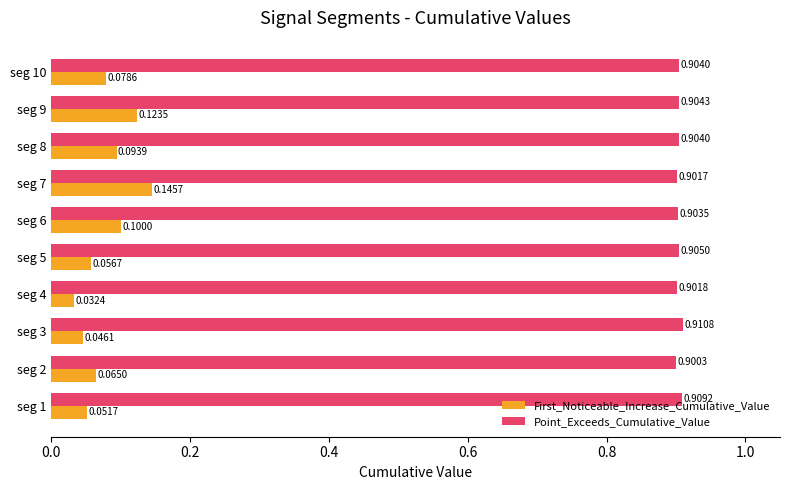

Rank the series by their average value, from lowest to highest.

First_Noticeable_Increase_Cumulative_Value, Point_Exceeds_Cumulative_Value